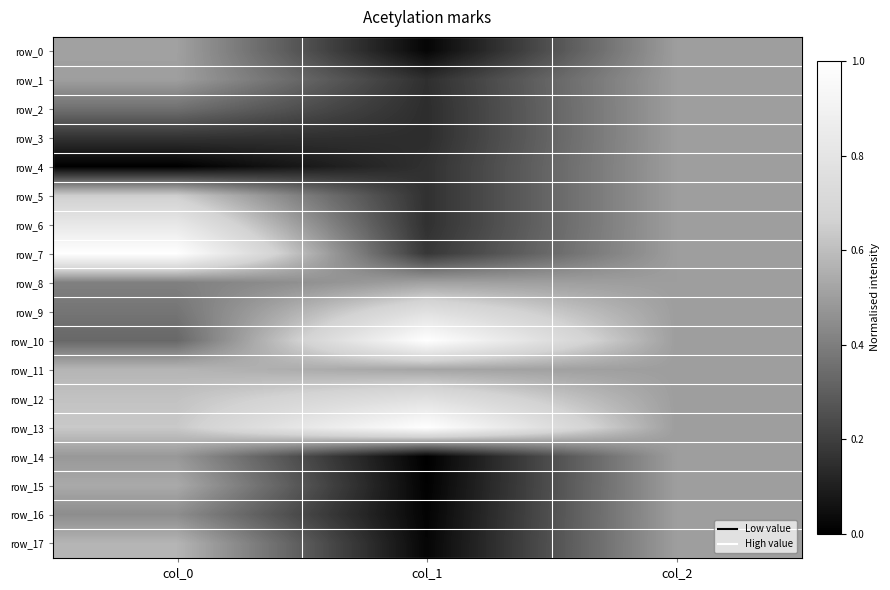

Reading left to right, what are all the values shown in this chart?

row_0: col_0=0.5	col_1=0.0	col_2=0.5
row_1: col_0=0.5	col_1=0.2	col_2=0.5
row_2: col_0=0.4	col_1=0.1	col_2=0.5
row_3: col_0=0.2	col_1=0.1	col_2=0.5
row_4: col_0=0.0	col_1=0.2	col_2=0.5
row_5: col_0=0.6	col_1=0.2	col_2=0.5
row_6: col_0=0.8	col_1=0.2	col_2=0.5
row_7: col_0=1.0	col_1=0.2	col_2=0.5
row_8: col_0=0.4	col_1=0.5	col_2=0.5
row_9: col_0=0.4	col_1=0.8	col_2=0.5
row_10: col_0=0.3	col_1=1.0	col_2=0.5
row_11: col_0=0.6	col_1=0.5	col_2=0.5
row_12: col_0=0.6	col_1=0.8	col_2=0.5
row_13: col_0=0.6	col_1=1.0	col_2=0.5
row_14: col_0=0.5	col_1=0.0	col_2=0.5
row_15: col_0=0.5	col_1=0.0	col_2=0.5
row_16: col_0=0.4	col_1=0.0	col_2=0.5
row_17: col_0=0.6	col_1=0.0	col_2=0.5